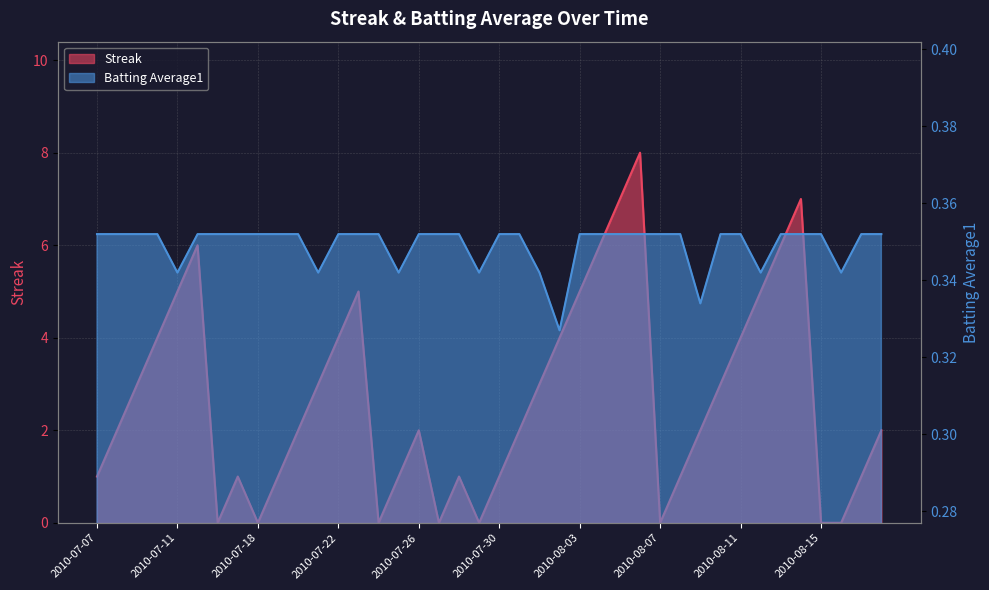

Does the chart display data point markers on the line(s)?

No